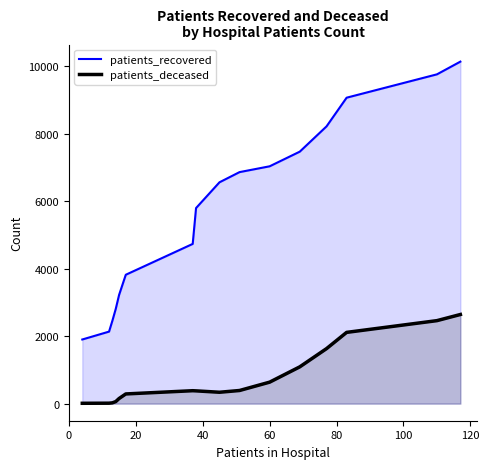

Which series has the largest total across all categories?

patients_recovered